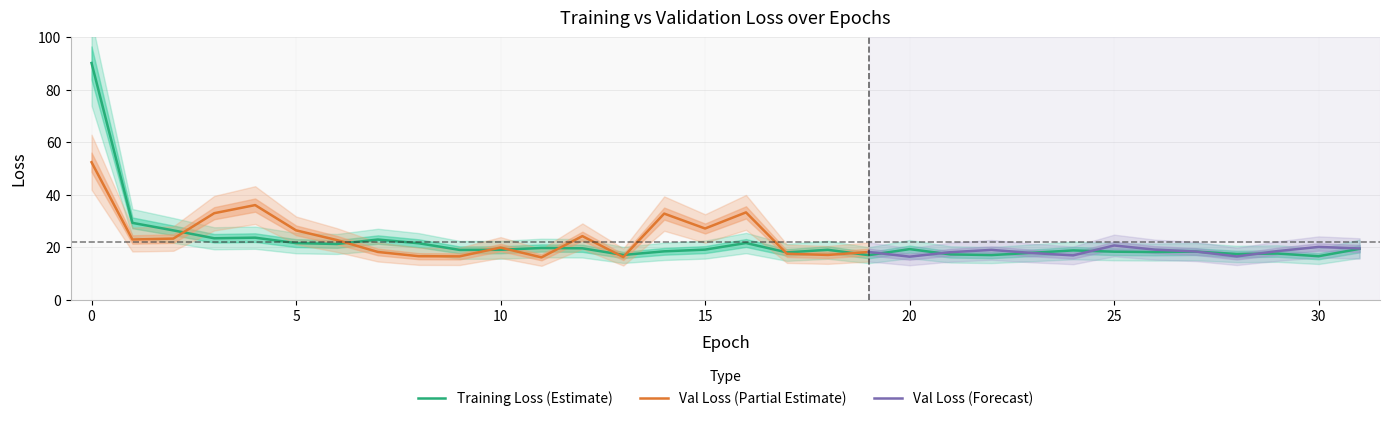

How many data points are above 18?

24